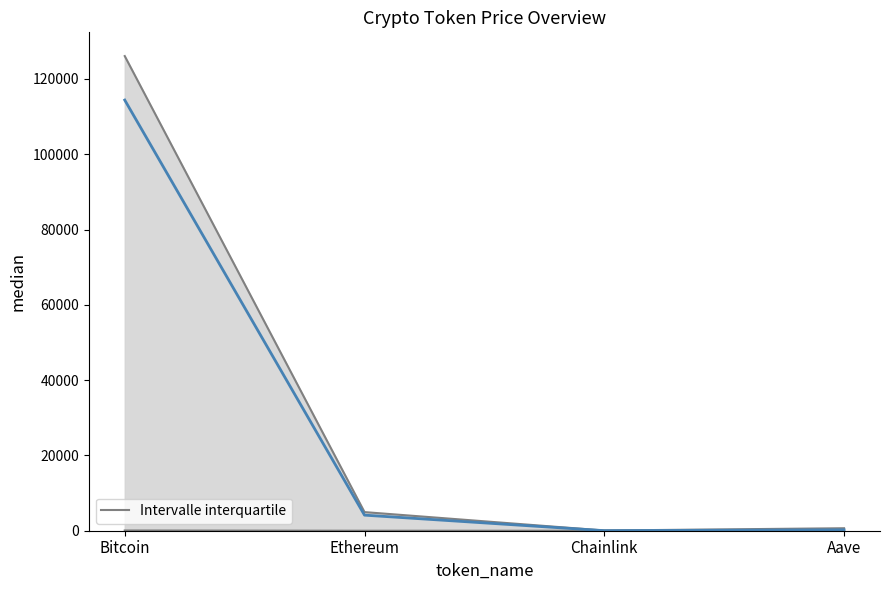

True or false: the data has more than 0 interior local peaks.

False